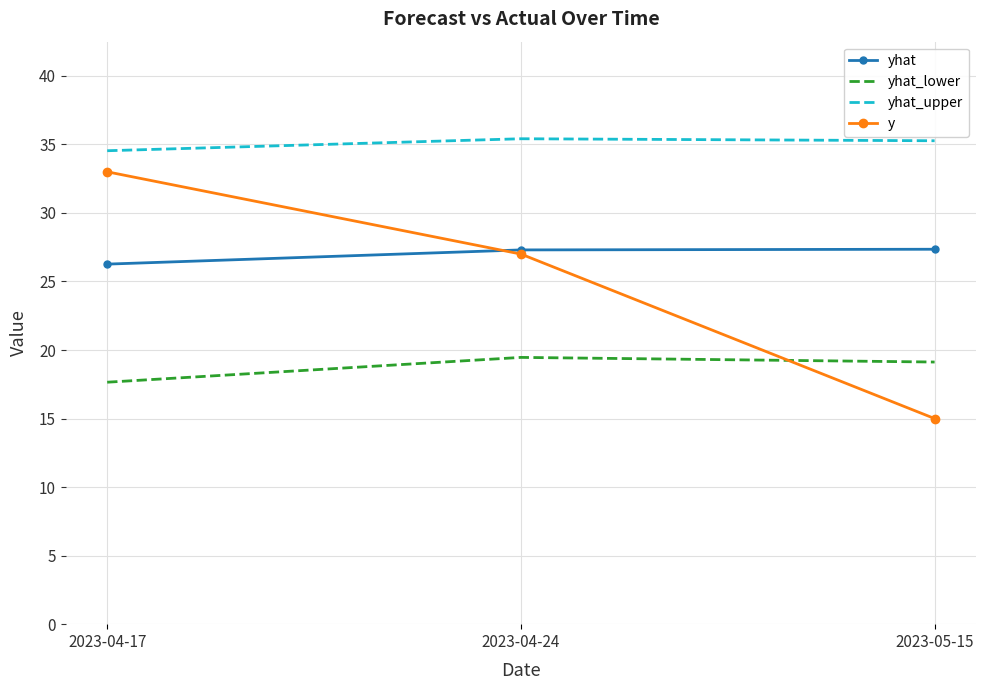

The yhat_lower series shows 5.1 at 2023-04-24. True or false?

False